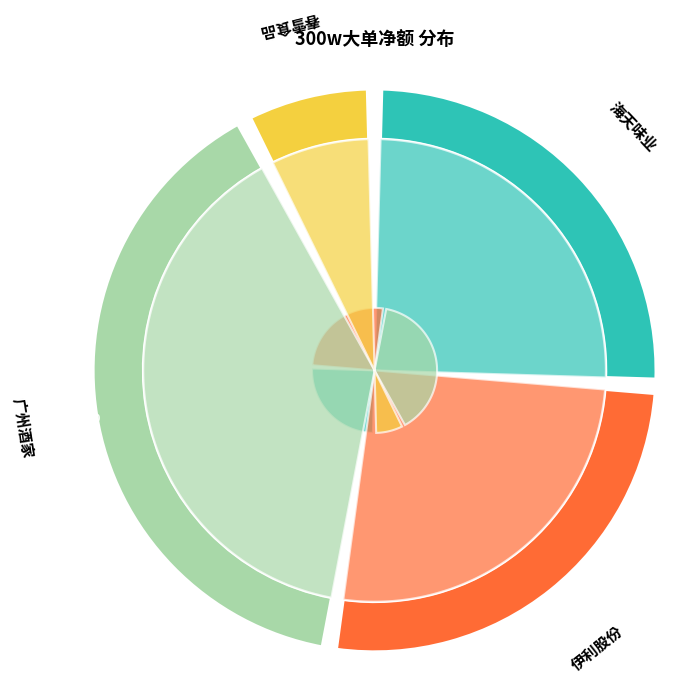

Is 伊利股份 the majority of the pie?

No